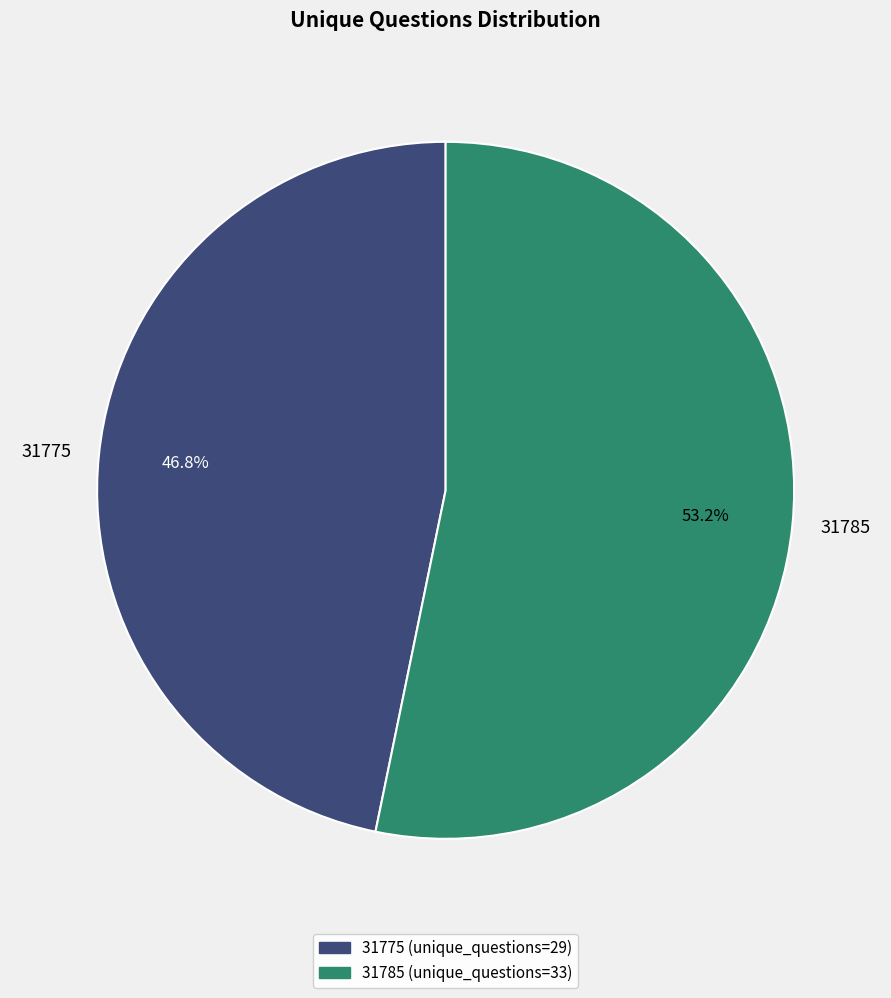

Which slice represents more than half of the pie?

31785